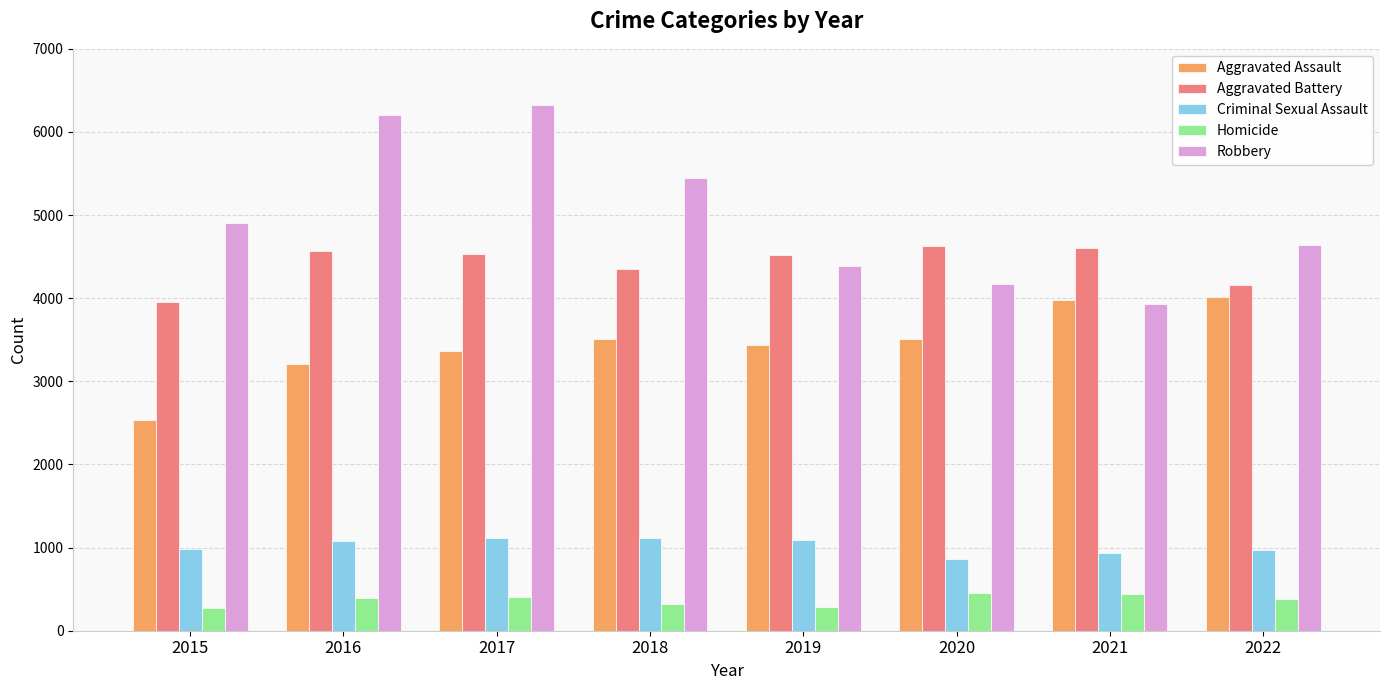

Rank the series by their maximum value, from lowest to highest.

Homicide, Criminal Sexual Assault, Aggravated Assault, Aggravated Battery, Robbery